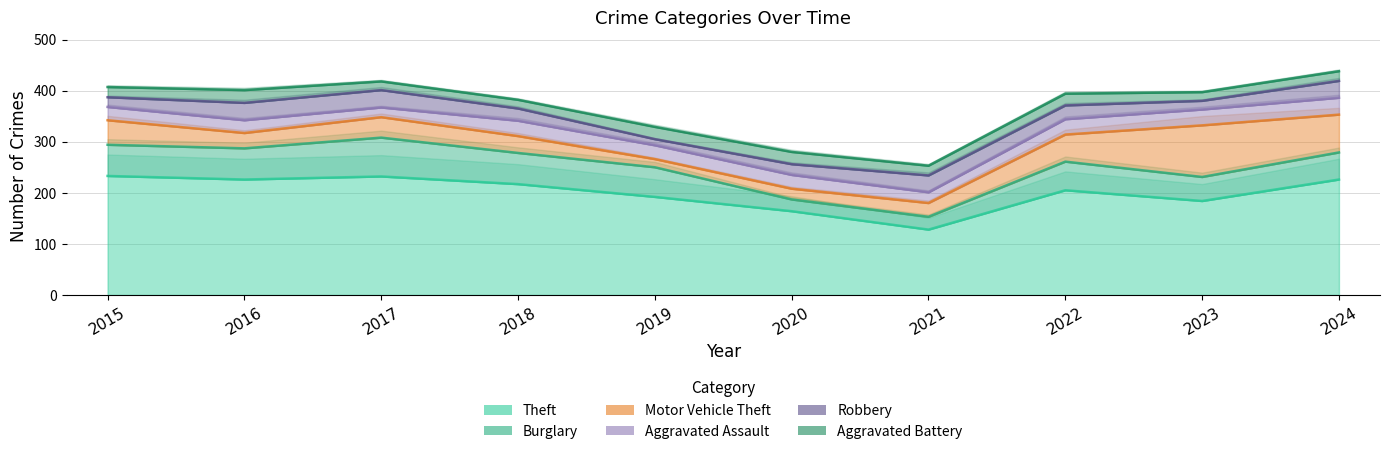

After their last crossing, which series has the higher values: Aggravated Assault or Burglary?

Burglary